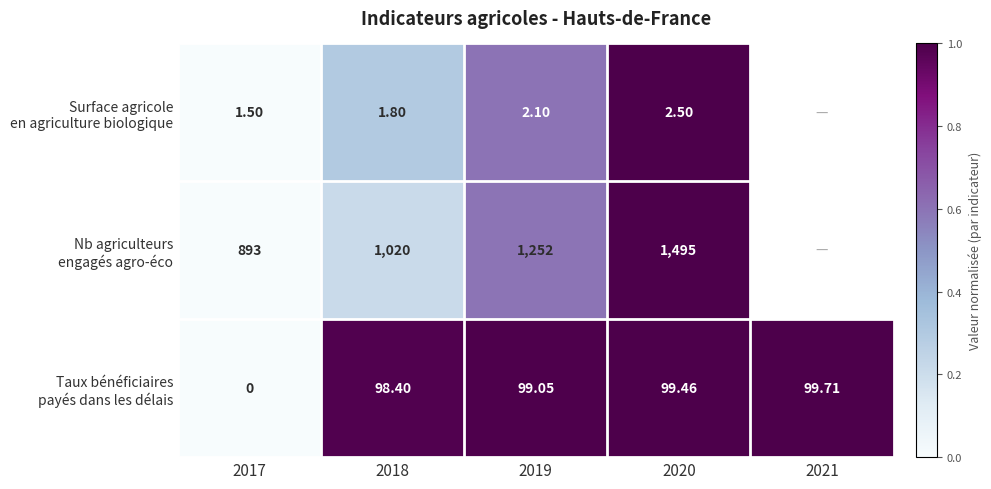

Where is Nb agriculteurs engagés agro-éco nearest to the value 0?

2017